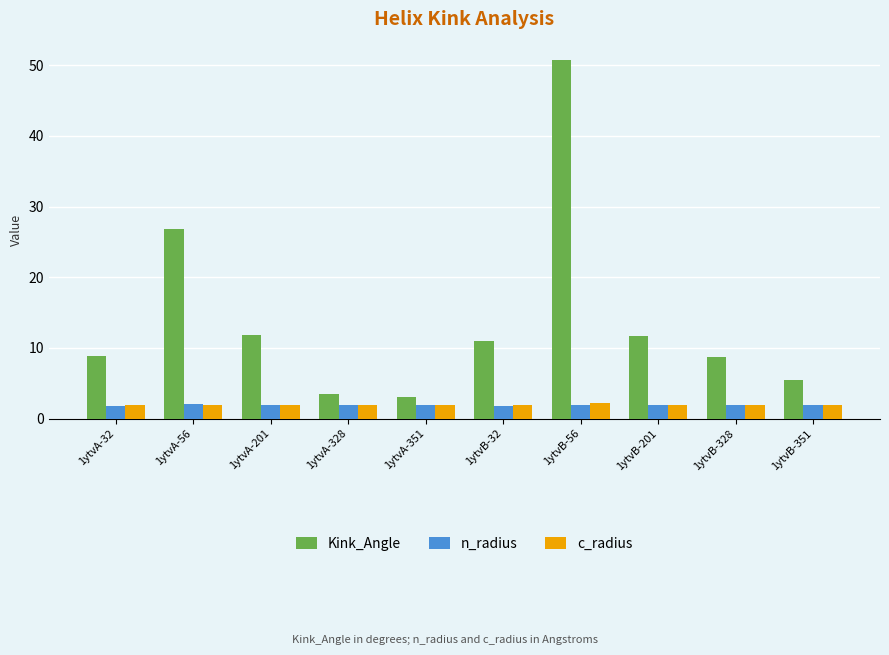

Is it true that n_radius equals 1.9 at 1ytvB-328?

True